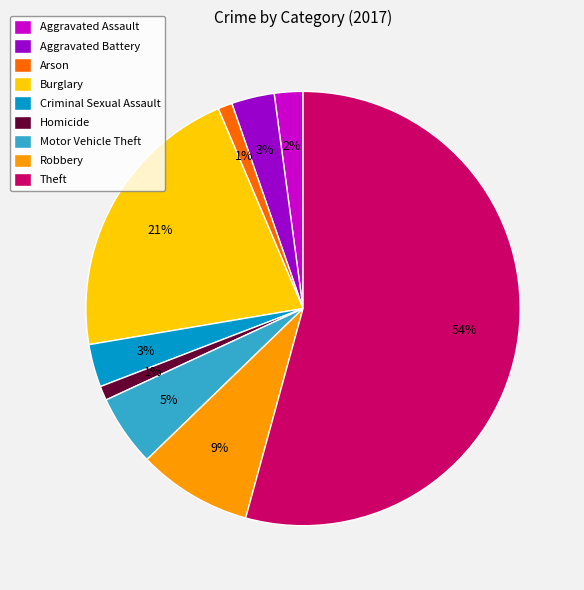

Approximately how many times larger is the value at Motor Vehicle Theft compared to Robbery?

0.6